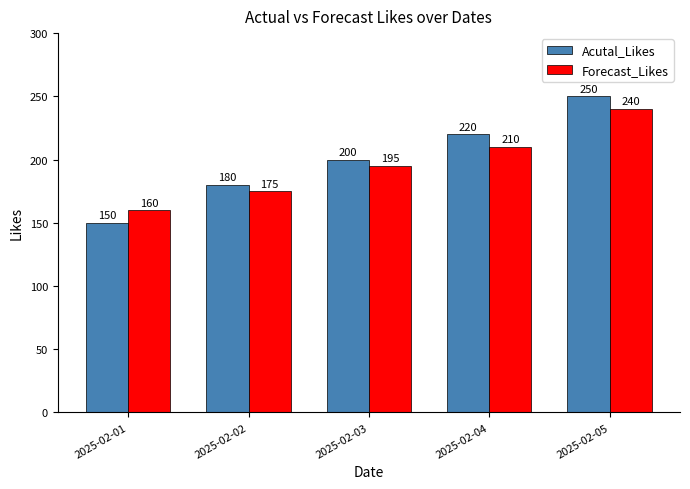

At how many categories does at least one series exceed 161?

4